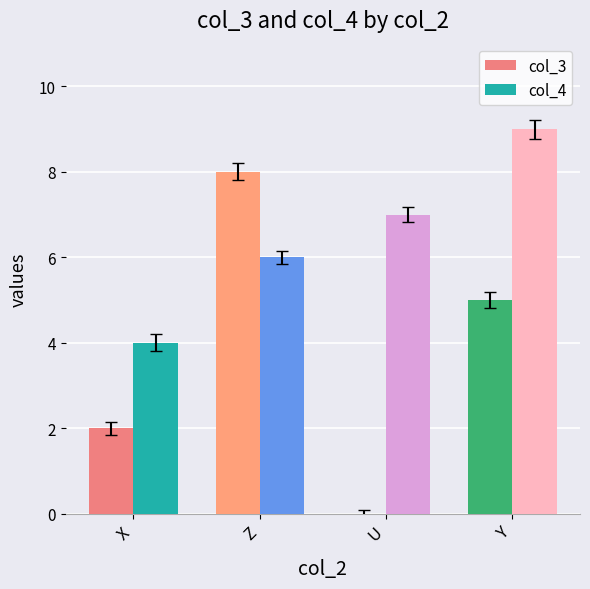

What is the total value across all series at U?

7